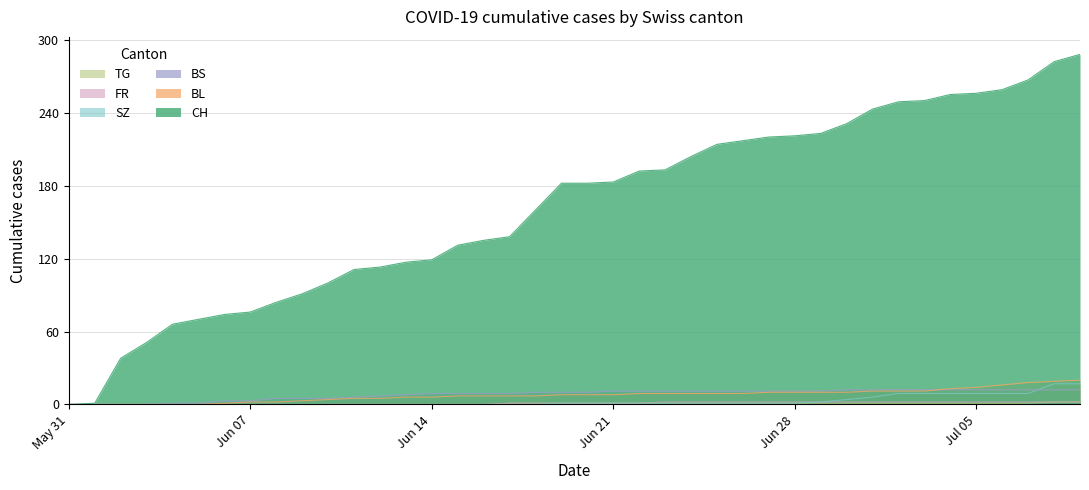

Does the chart have visible grid lines?

Yes